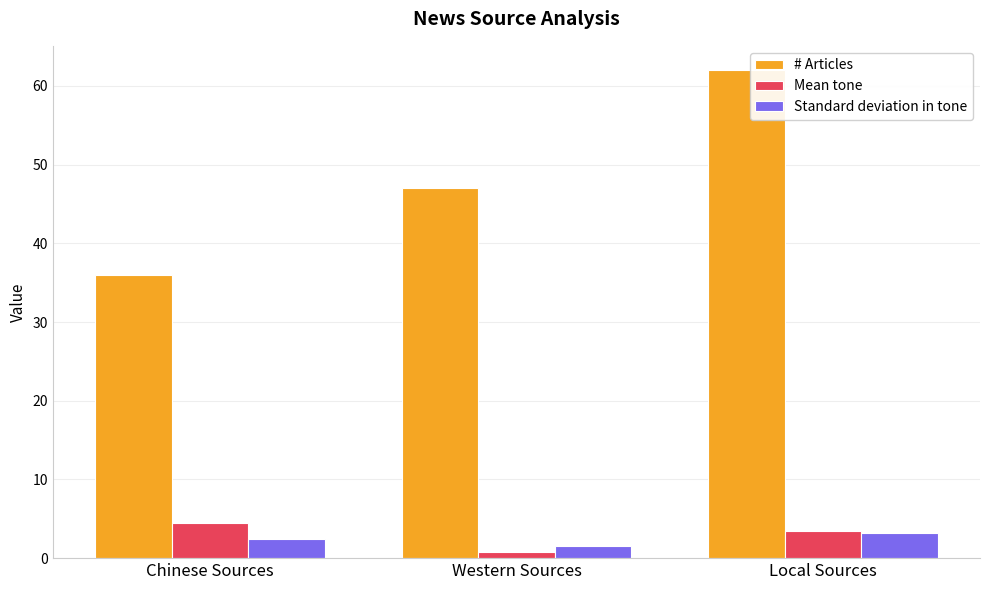

Is the value of Mean tone at Chinese Sources greater than the value of Standard deviation in tone at Chinese Sources?

Yes